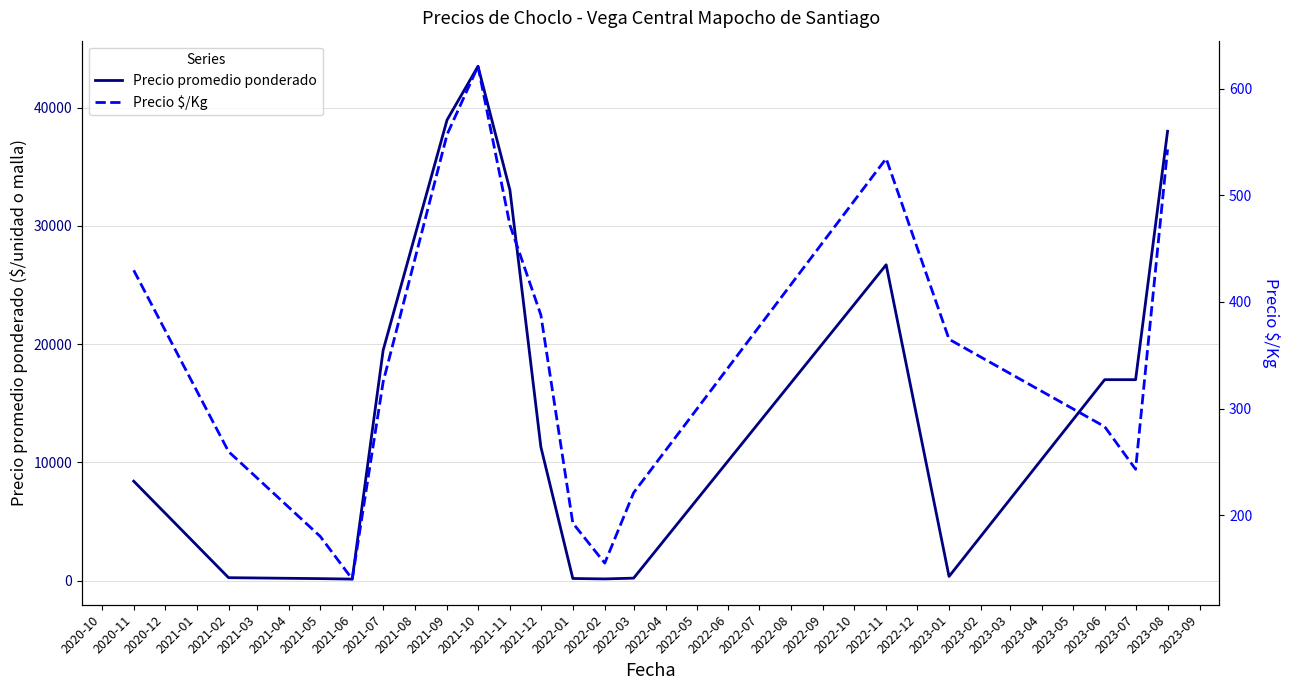

How many values in the Precio $/Kg series exceed 325?

8